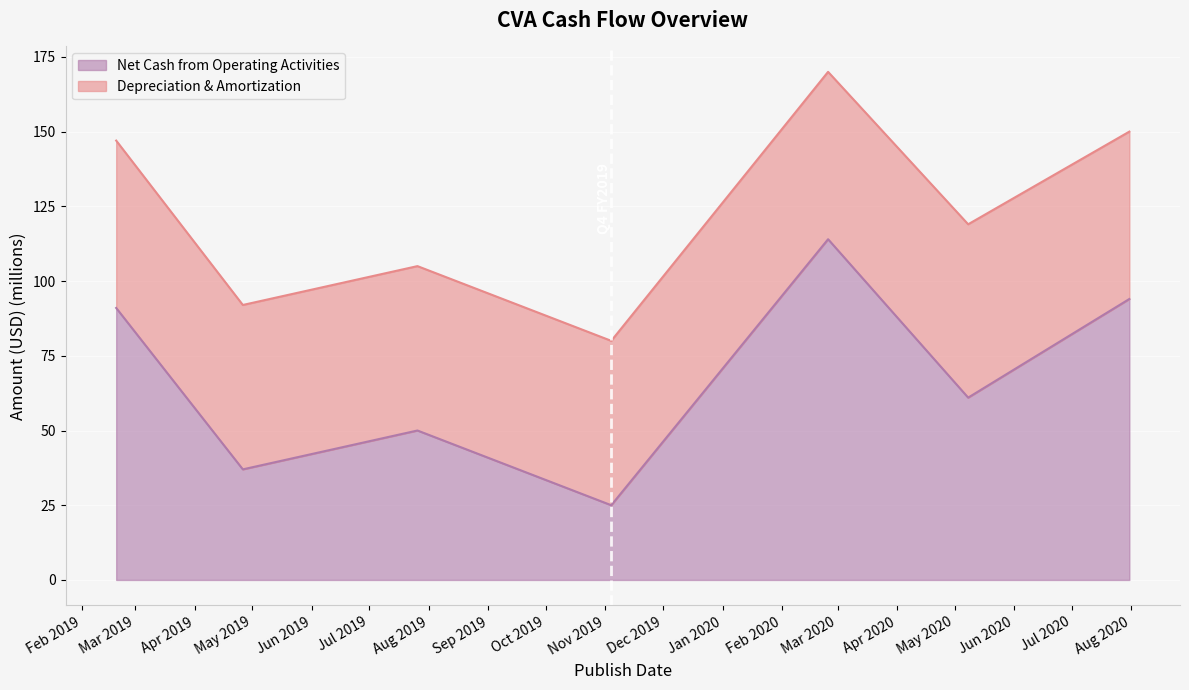

Approximately how many times larger is the value at 2019-04-26 compared to 2020-05-08?

0.6